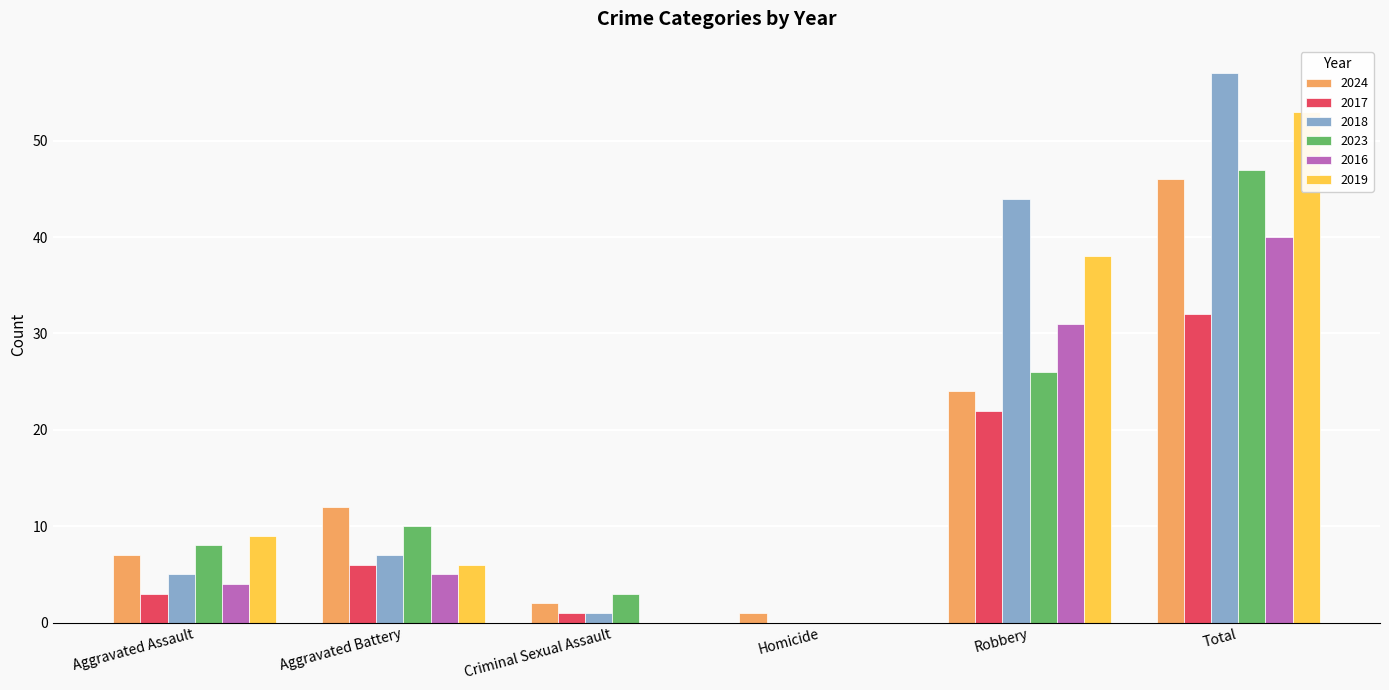

Which series has the largest range (max minus min)?

2018